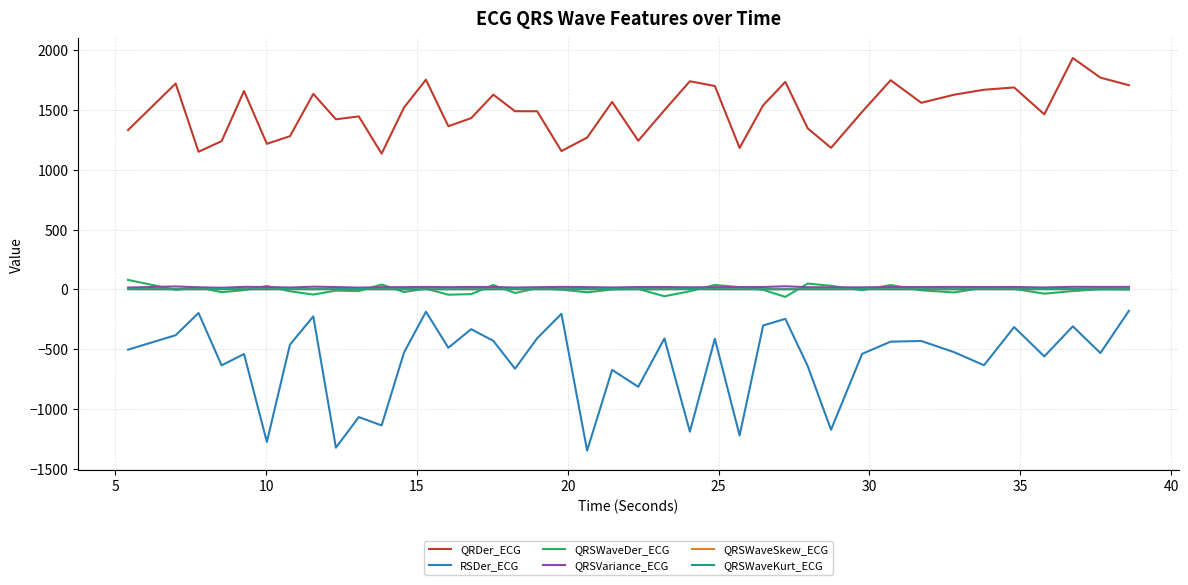

Which series has the largest total across all categories?

QRDer_ECG